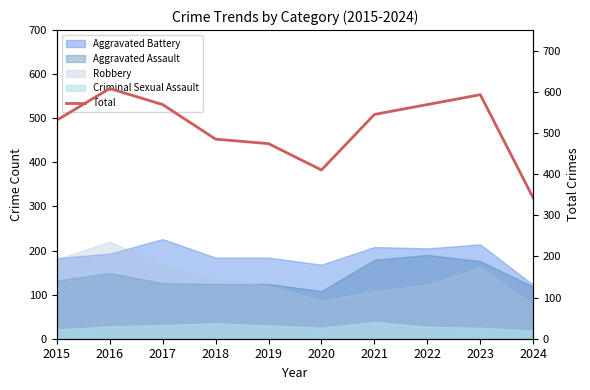

The chart shows a value of 923 at 2015. True or false?

False